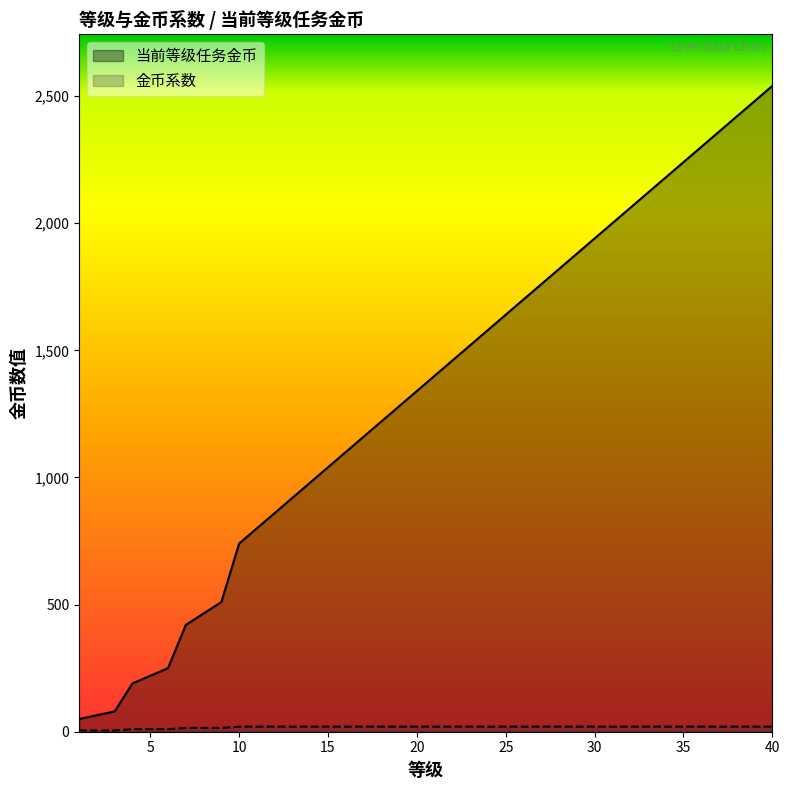

Reading left to right, extract all data points from this chart.

当前等级任务金币: 1=50	2=65	3=80	4=190	5=220	6=250	7=420	8=465	9=510	10=740	11=800	12=860	13=920	14=980	15=1040	16=1100	17=1160	18=1220	19=1280	20=1340	21=1400	22=1460	23=1520	24=1580	25=1640	26=1700	27=1760	28=1820	29=1880	30=1940	31=2000	32=2060	33=2120	34=2180	35=2240	36=2300	37=2360	38=2420	39=2480	40=2540
金币系数: 1=5	2=5	3=5	4=10	5=10	6=10	7=15	8=15	9=15	10=20	11=20	12=20	13=20	14=20	15=20	16=20	17=20	18=20	19=20	20=20	21=20	22=20	23=20	24=20	25=20	26=20	27=20	28=20	29=20	30=20	31=20	32=20	33=20	34=20	35=20	36=20	37=20	38=20	39=20	40=20